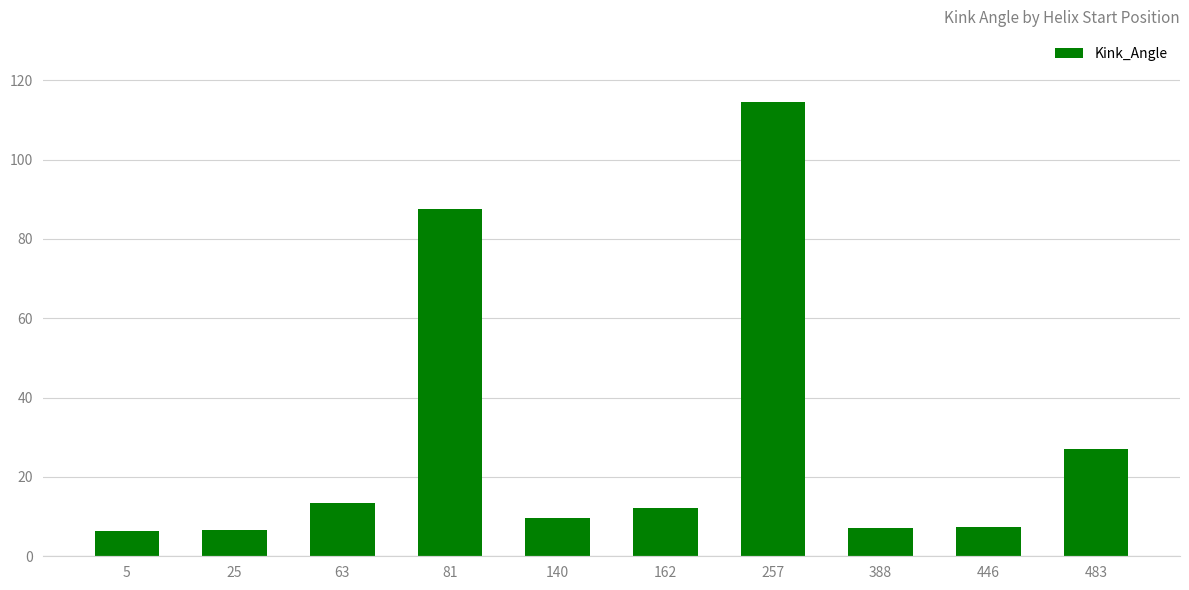

Approximately how many times larger is the value at 25 compared to 388?

0.9